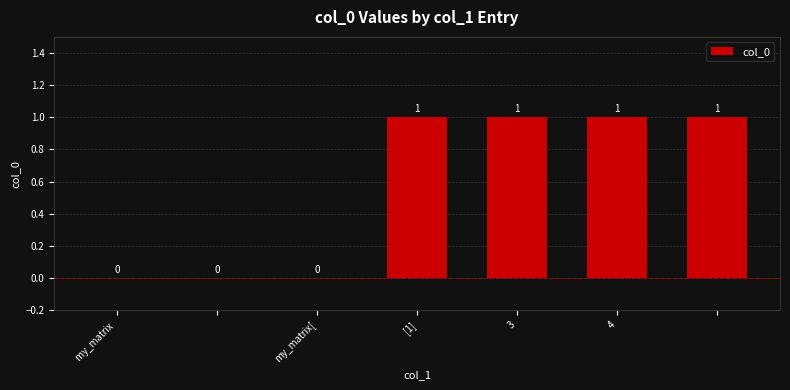

What is the sum of all values?

4